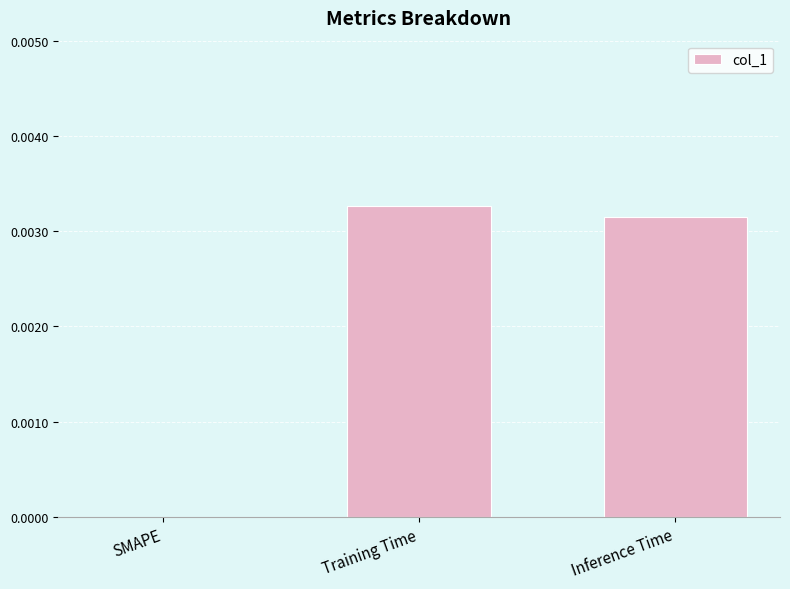

Which has a higher value, Inference Time or SMAPE?

Inference Time